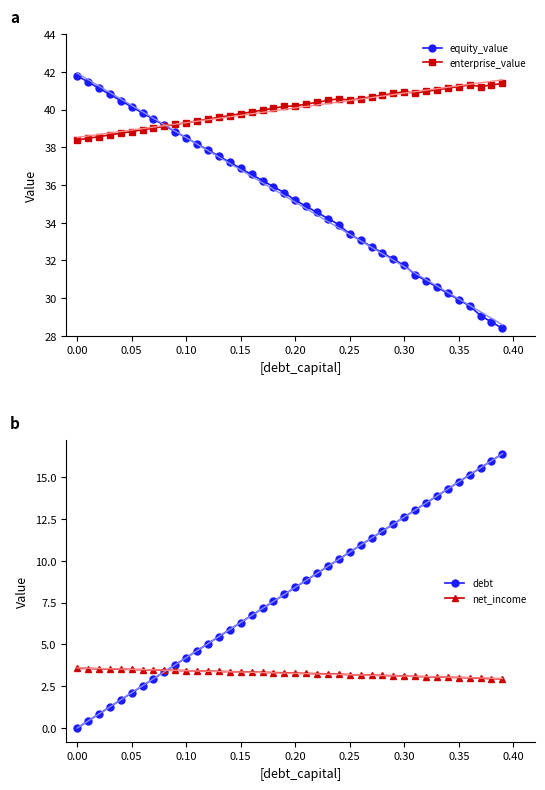

What is the lowest value of the net_income series?

2.9